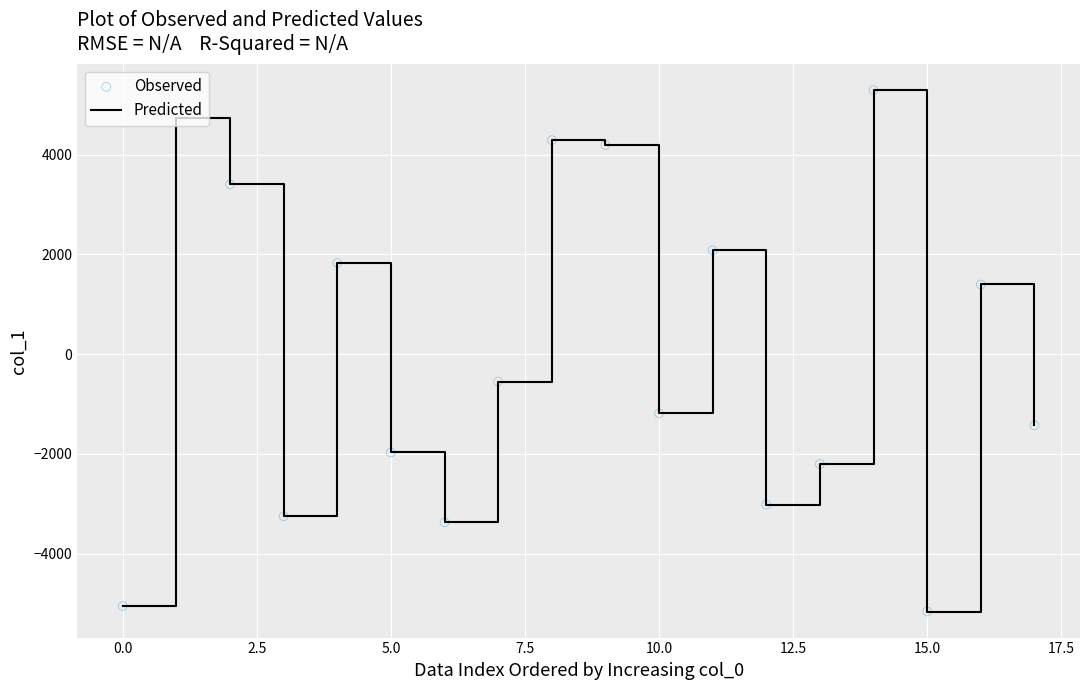

What is the maximum value shown in the chart?

5291.8